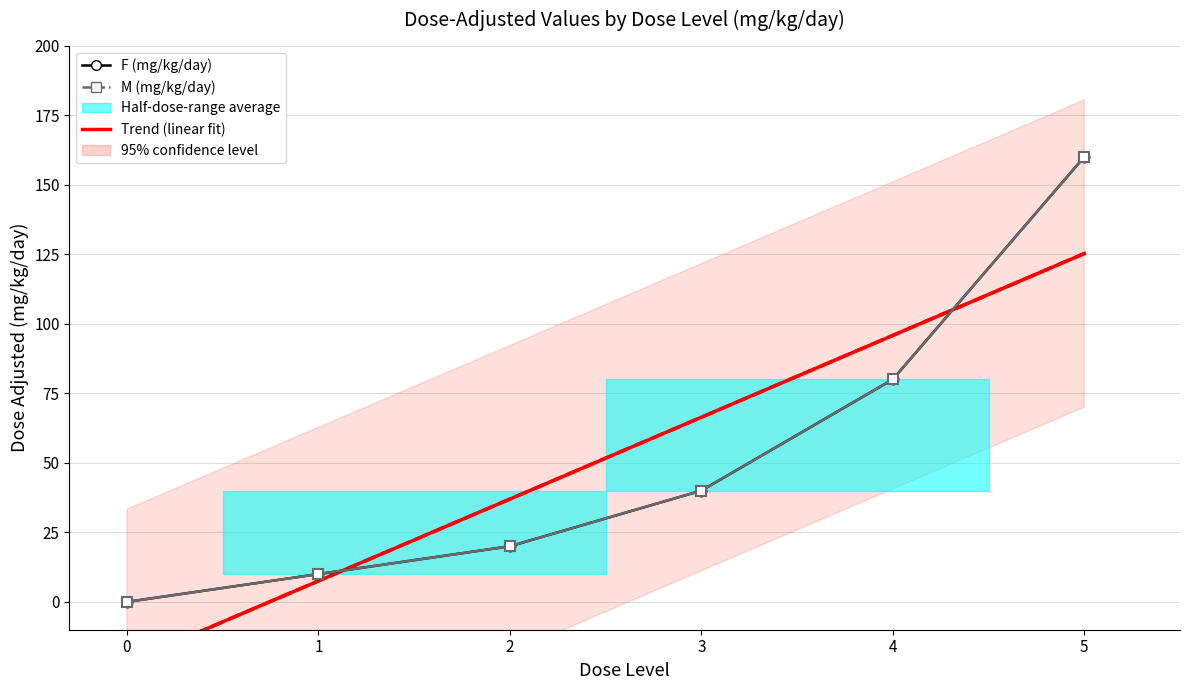

At how many categories does at least one series exceed 113?

1